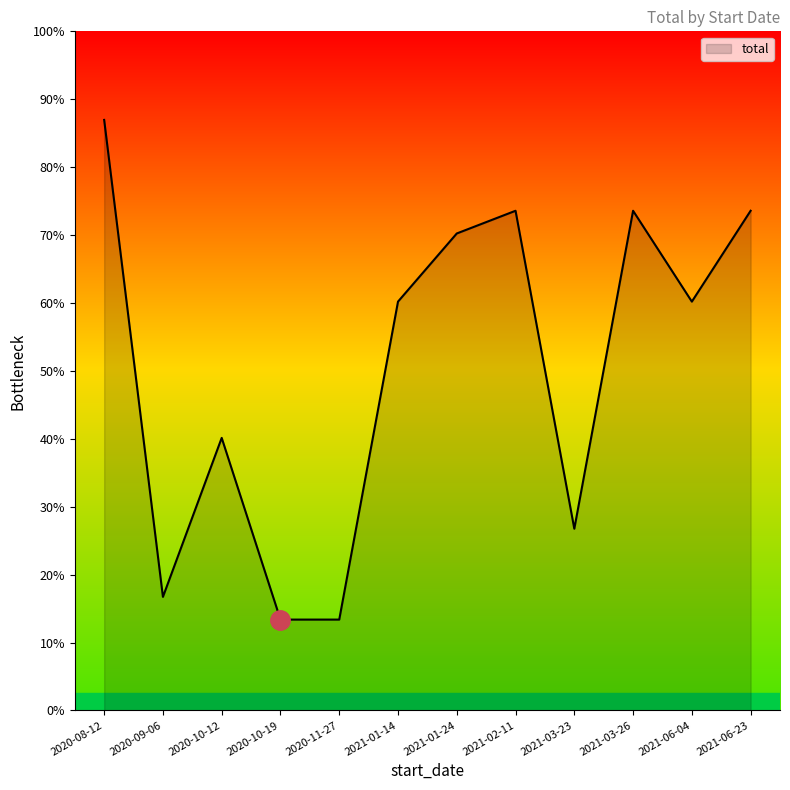

Is this an area chart (filled region under the line)?

Yes